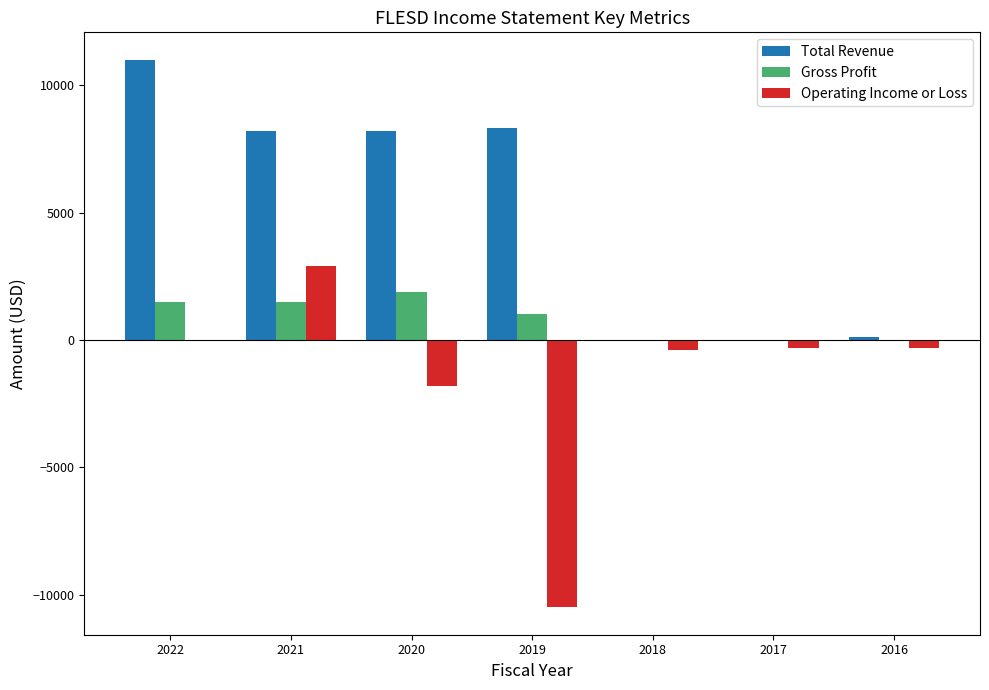

What is the greatest value displayed?

11000